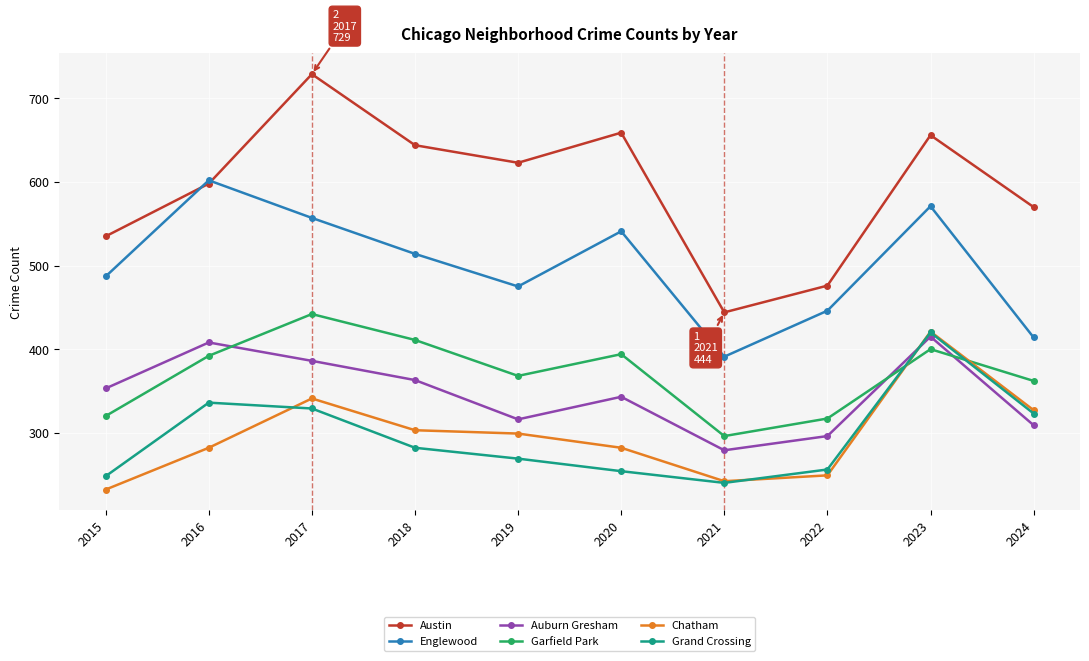

Which label corresponds to the smallest value in the chart?

2015